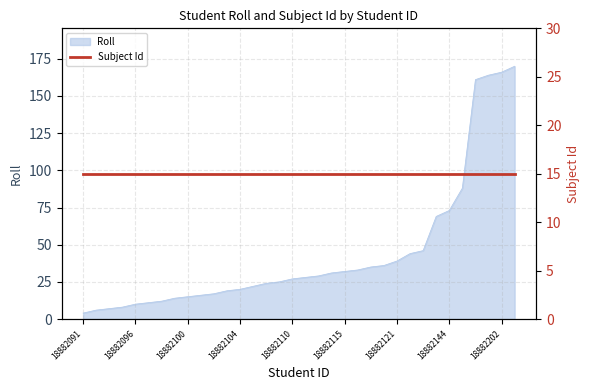

At which label does the data first exceed 28?

18882112